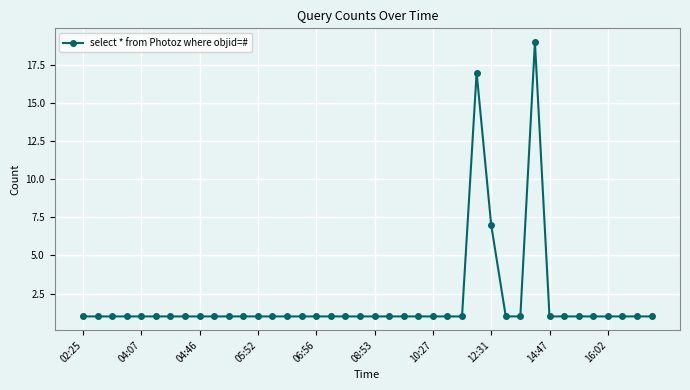

How many lines are shown in the chart?

1